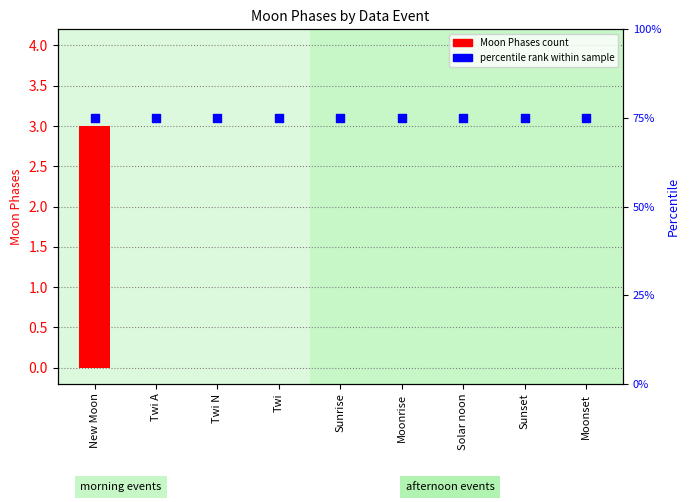

Is the value of percentile rank within sample at Twi greater than the value of Moon Phases count at Sunrise?

Yes